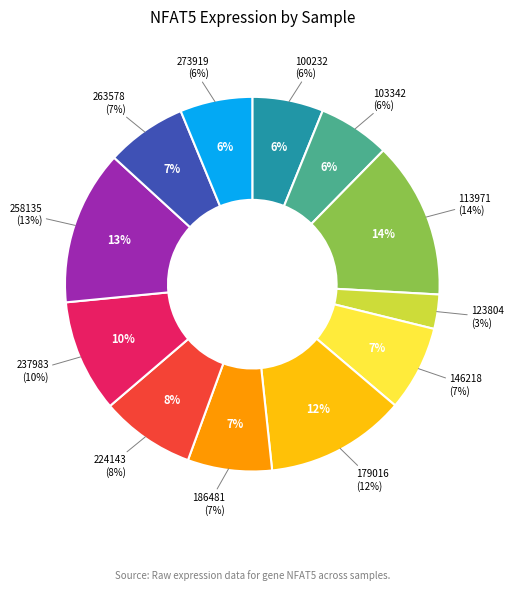

What is the largest slice in the pie chart?

113971